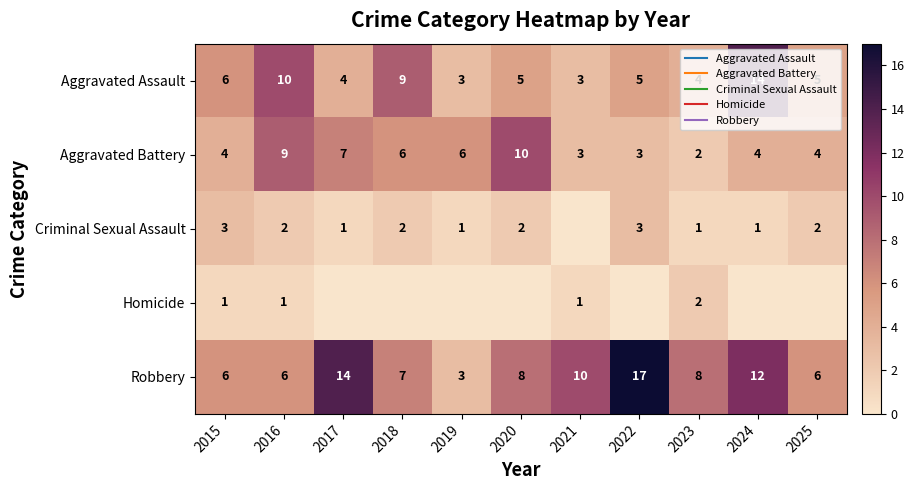

At which label is Homicide closest to 1?

2015